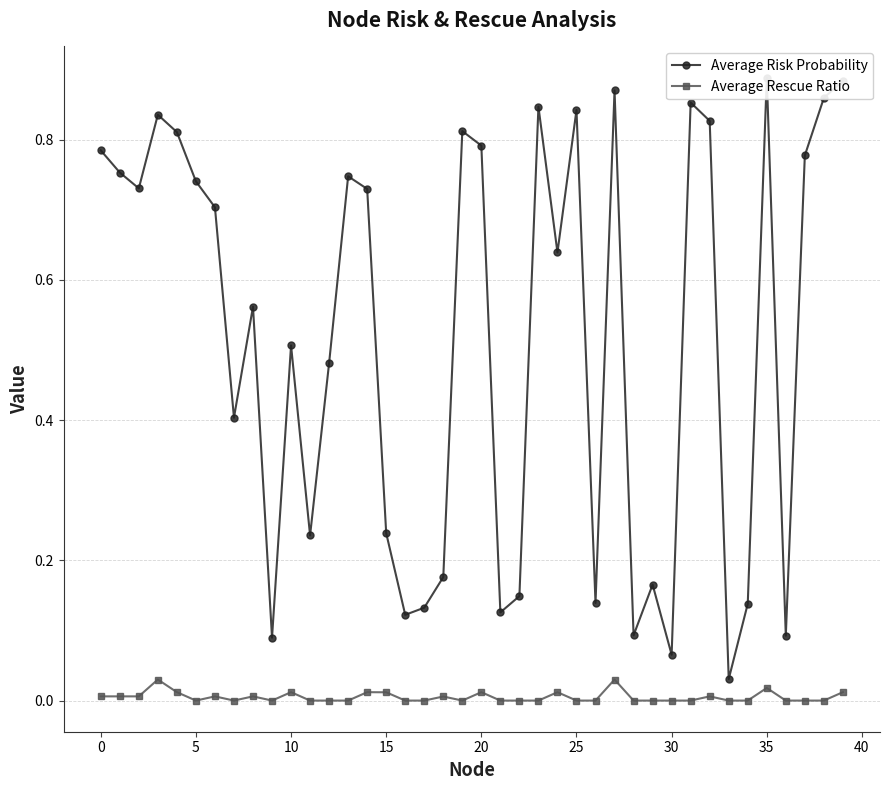

Is it true that Average Rescue Ratio equals 0.0 at 25?

False